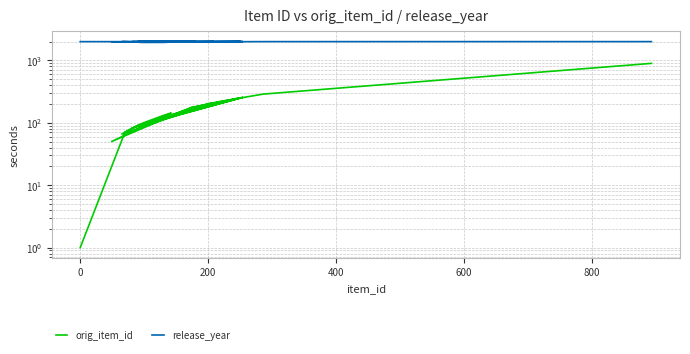

True or false: orig_item_id and release_year cross at least once.

False